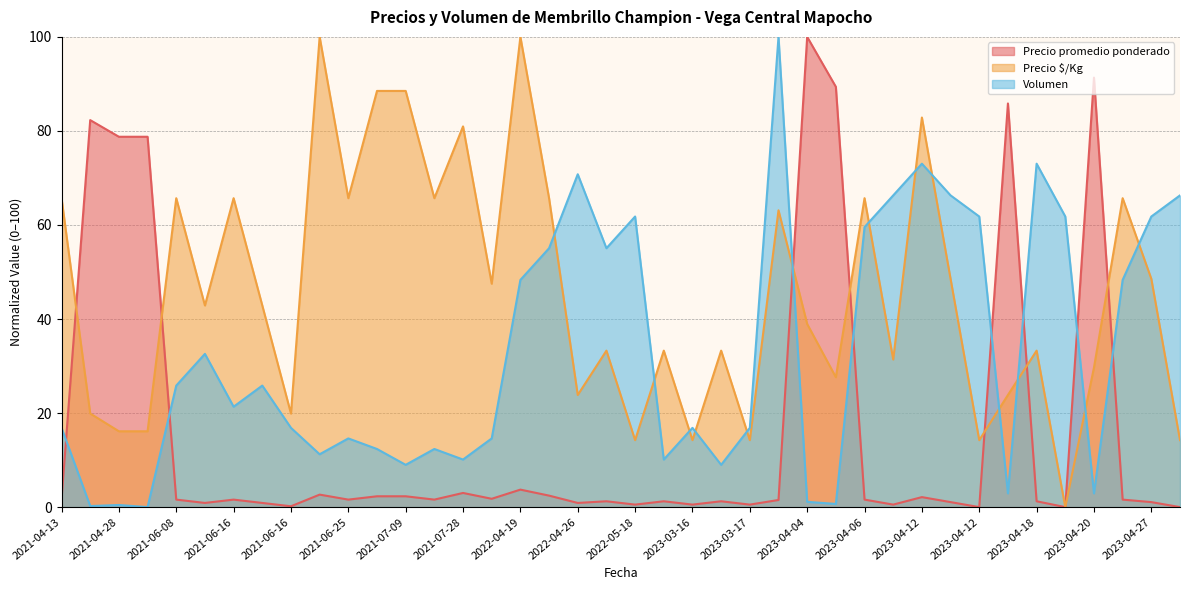

Does the chart have visible grid lines?

Yes